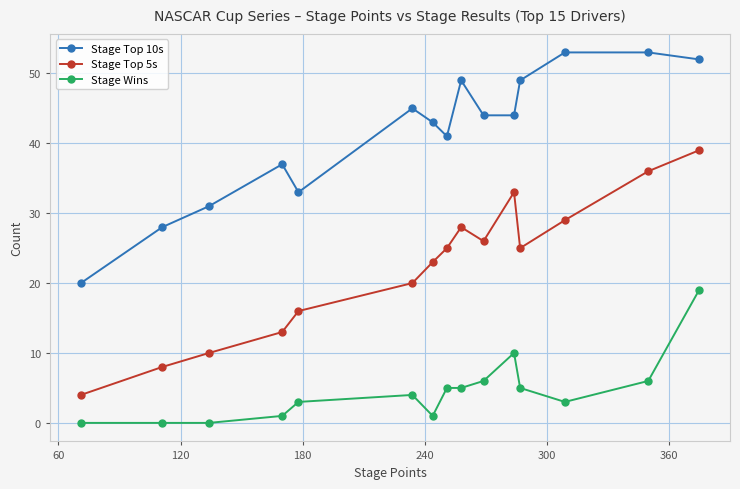

At how many categories does at least one series exceed 46?

5